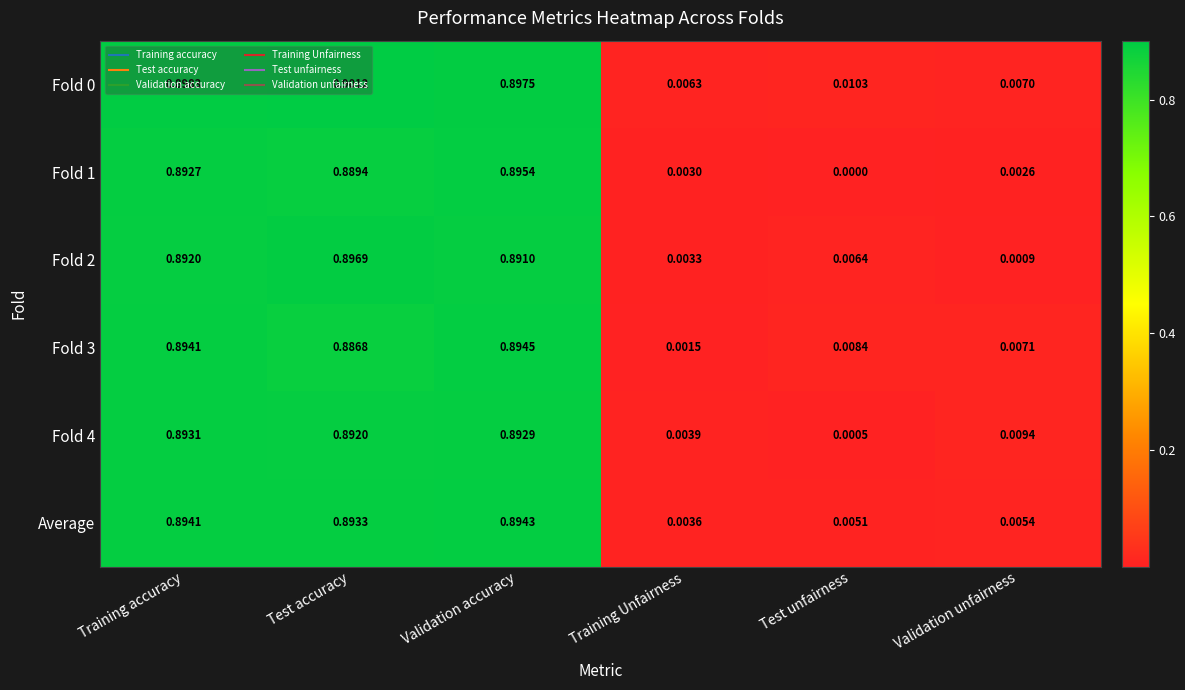

Which category has the highest value in the Average series?

Validation accuracy